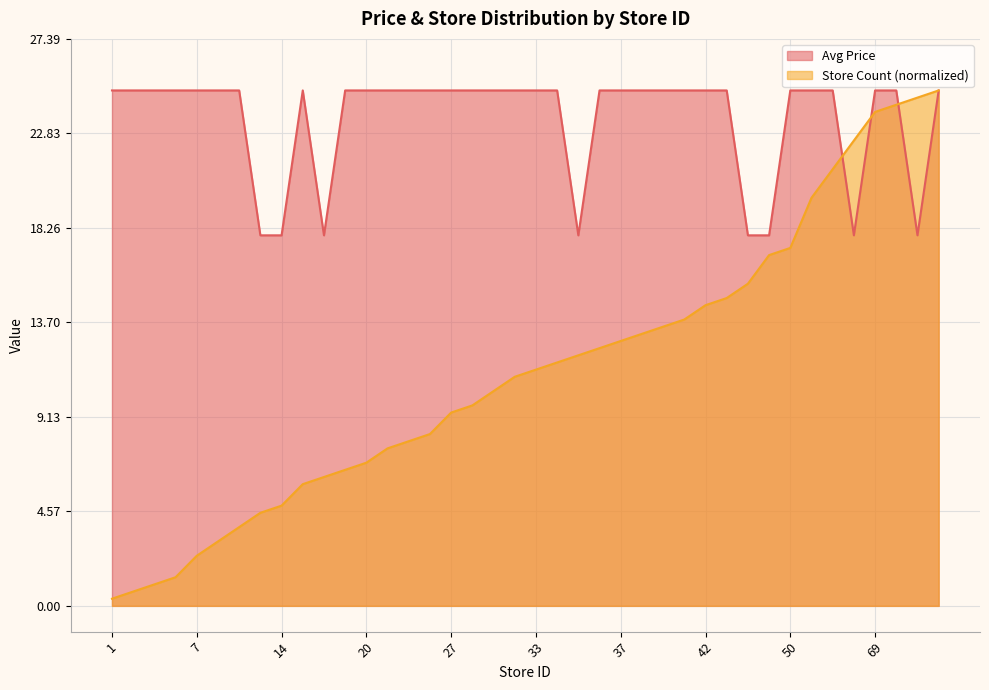

How many lines are shown in the chart?

2